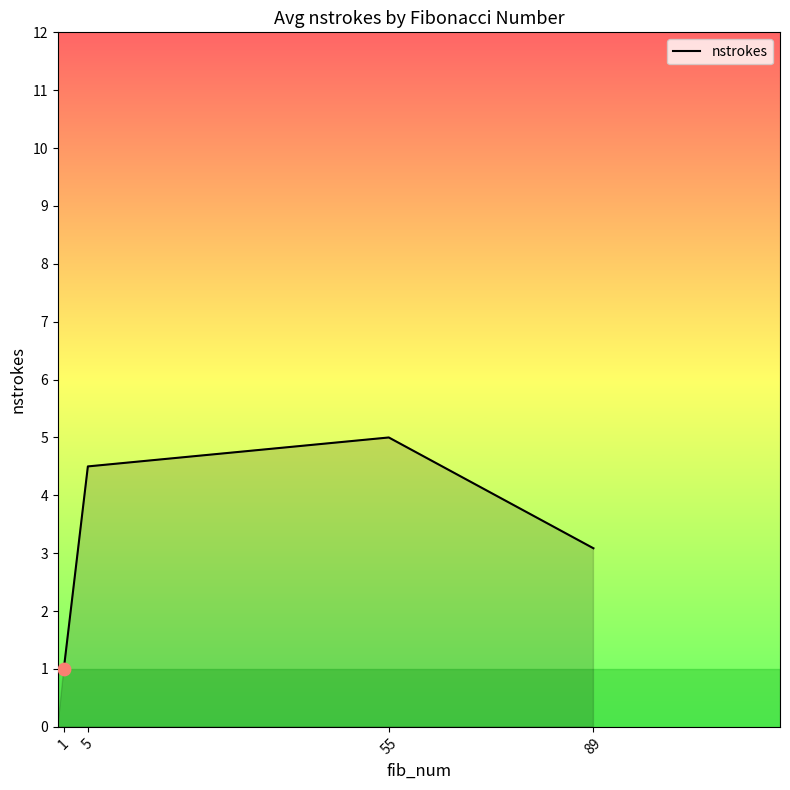

What is the change in value from 5 to 89?

-1.4